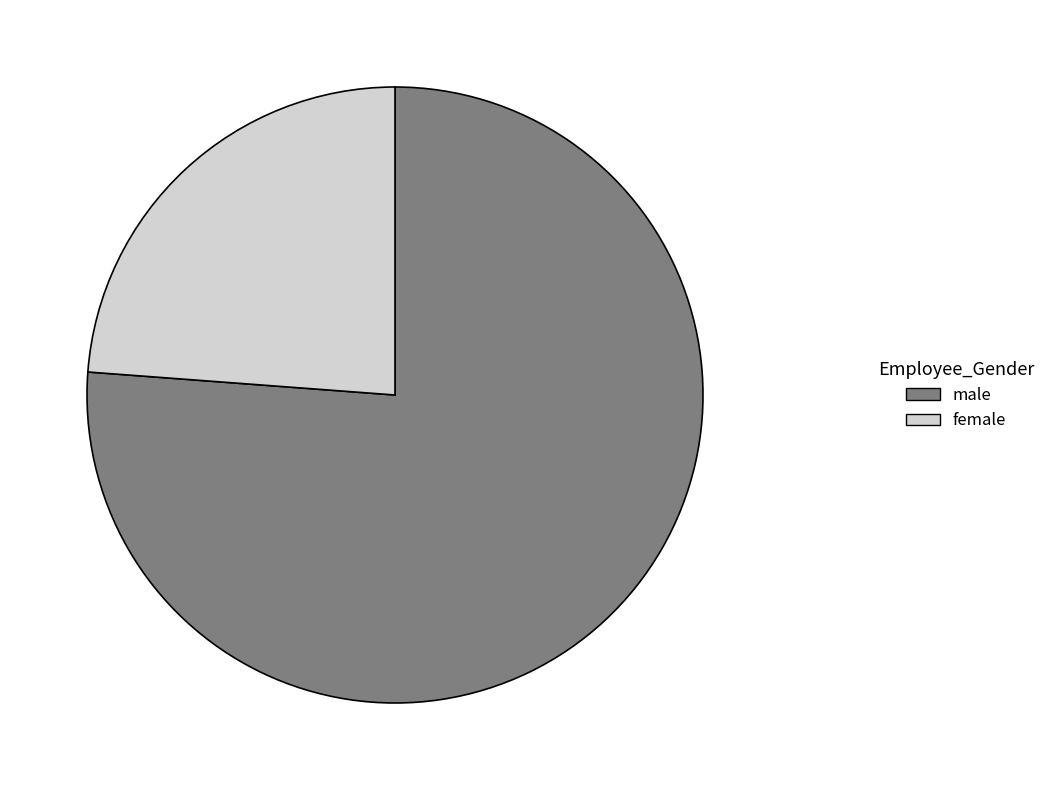

Between female and male, which is larger?

male